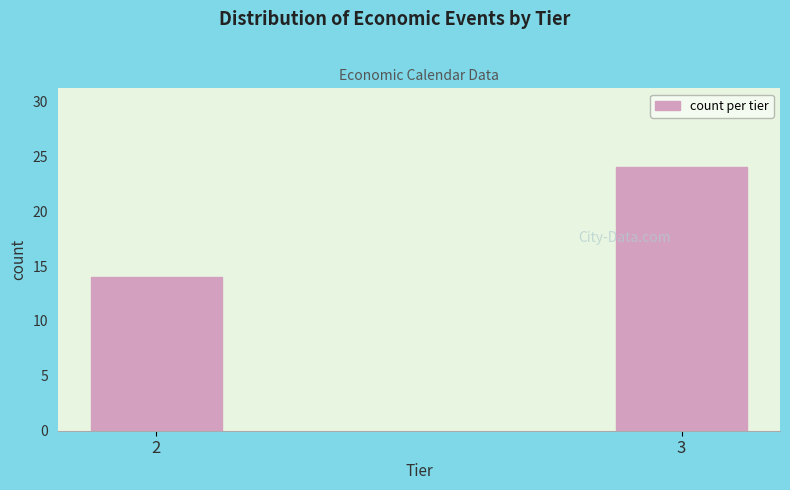

Reading right to left, list all the values displayed in this chart.

3=24	2=14